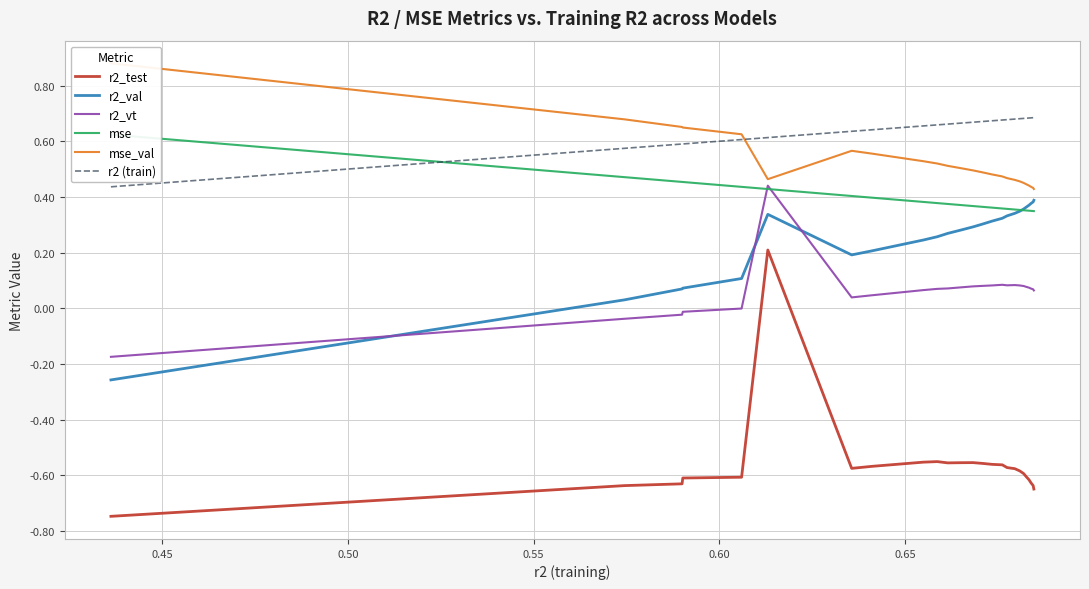

True or false: r2_val has more than 0 interior local peaks.

True